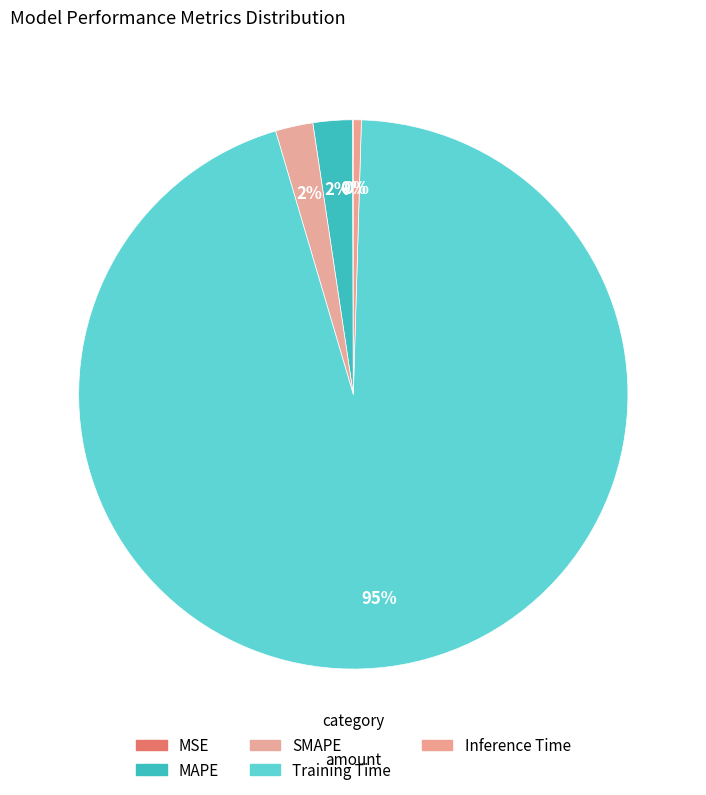

Is it true that MAPE is 2% of the pie?

True